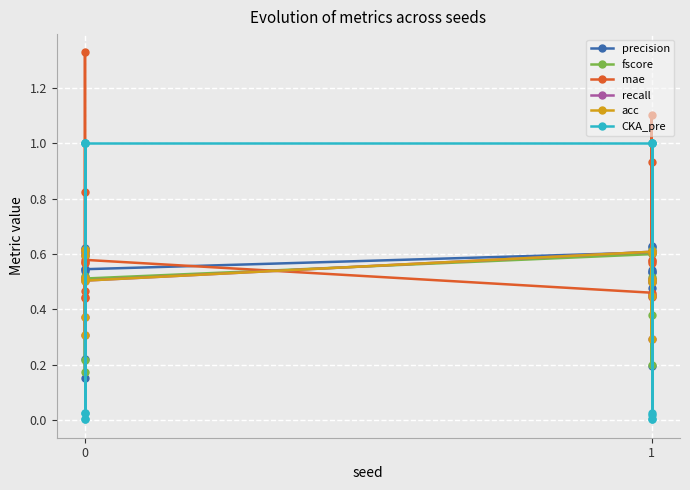

What is the difference between the second highest and second lowest values in the recall series?

0.3